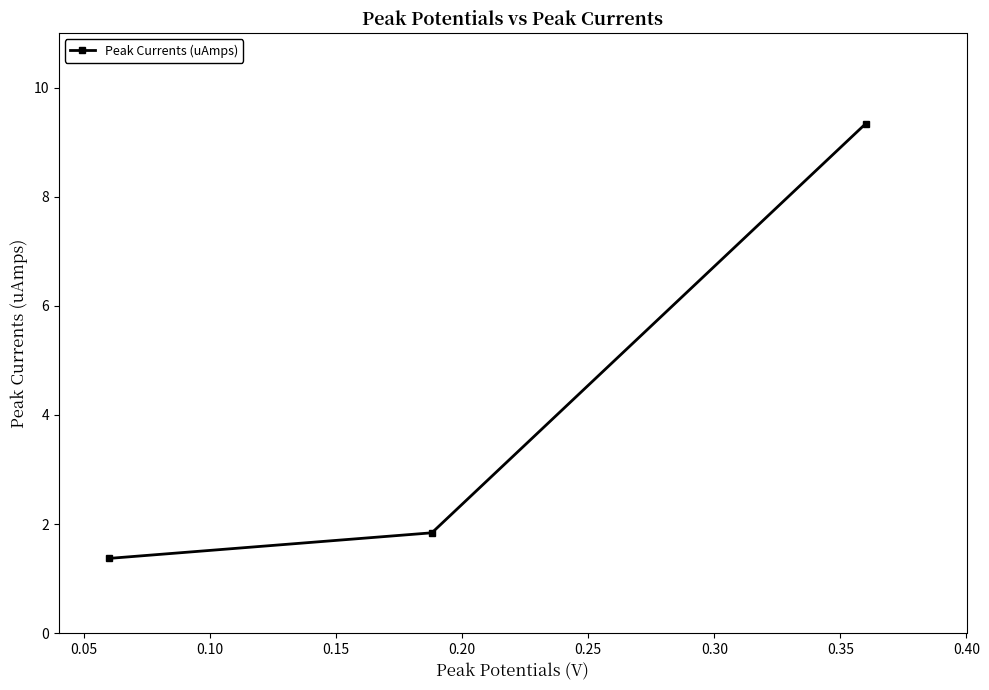

What is the value of the 1st point from the left?

1.4